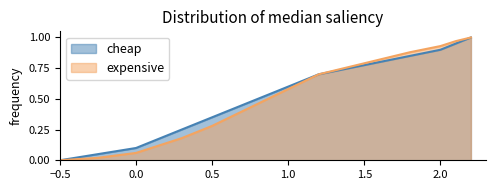

Between −0.5 and 2.0, which series saw the biggest shift?

expensive